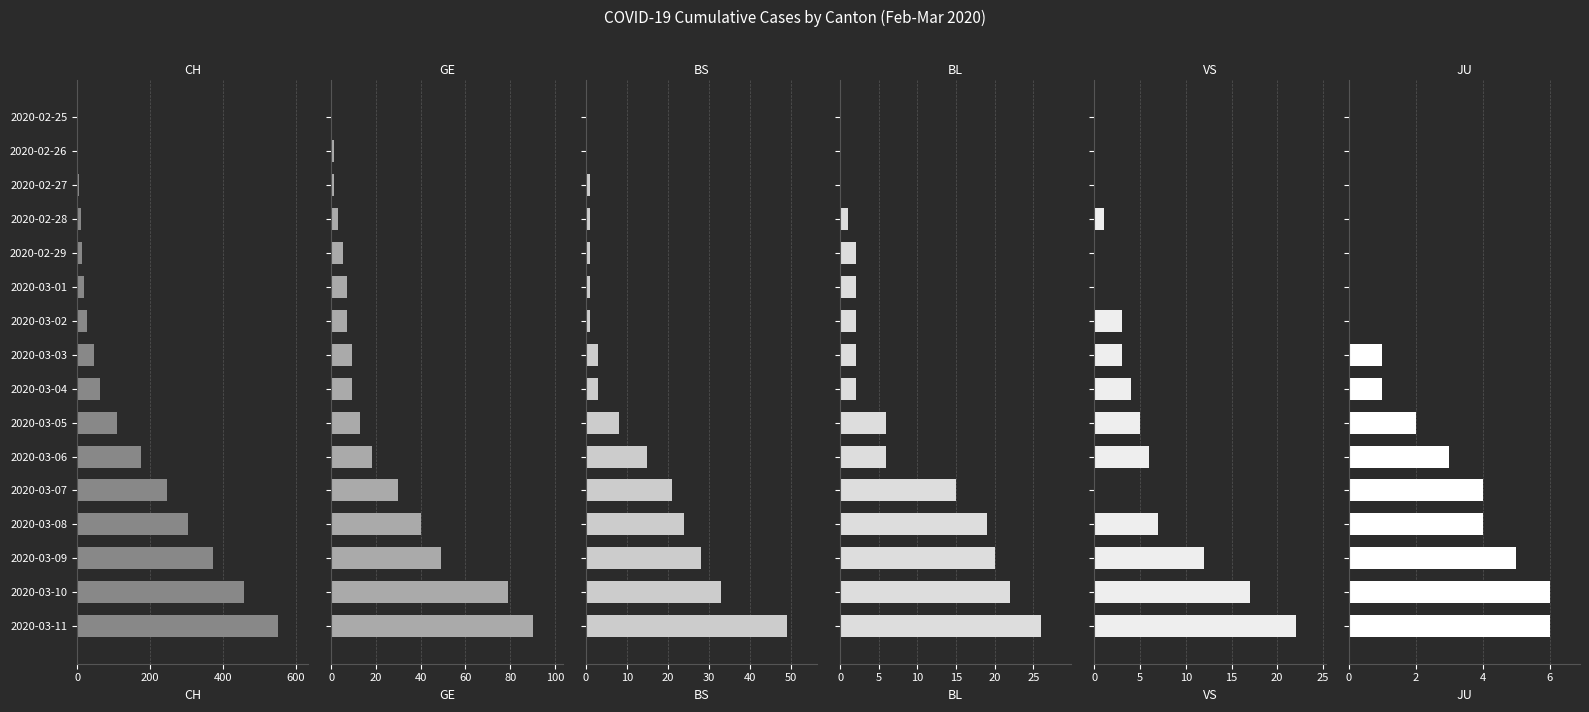

What is the sum of the GE values at 2020-03-02 and 2020-03-04?

16